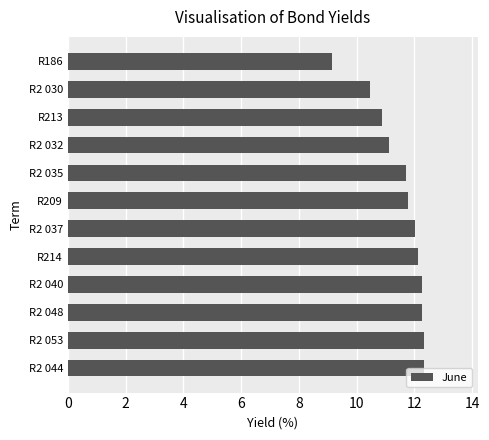

Reading bottom to top, what are all the values shown in this chart?

R2 044=12.3	R2 053=12.3	R2 048=12.3	R2 040=12.3	R214=12.1	R2 037=12.0	R209=11.8	R2 035=11.7	R2 032=11.1	R213=10.9	R2 030=10.5	R186=9.2